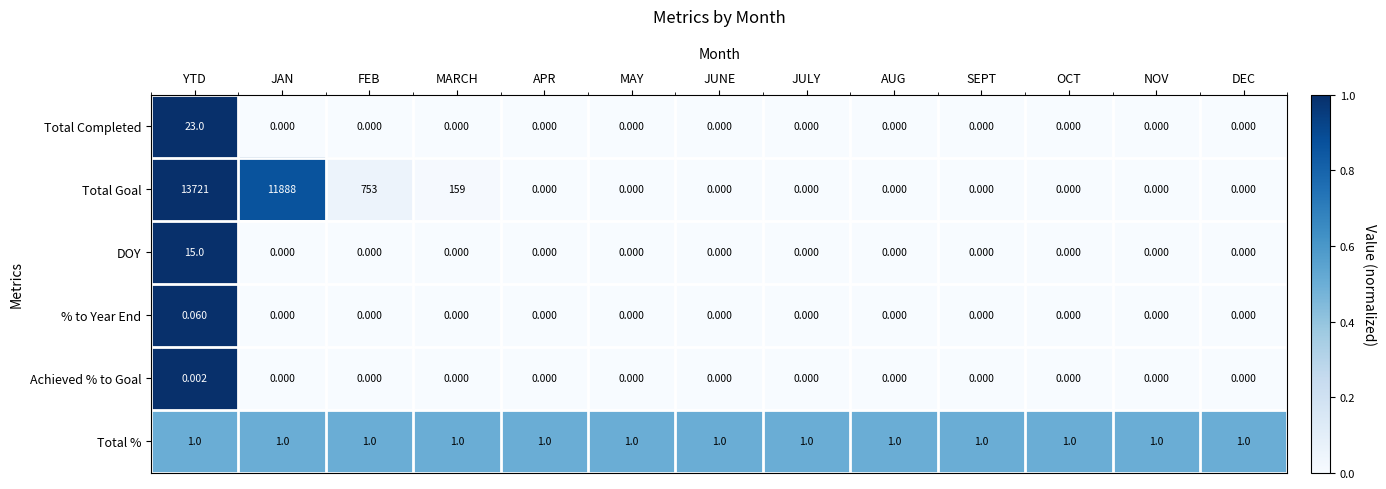

Which series has the widest spread of values?

Total Goal